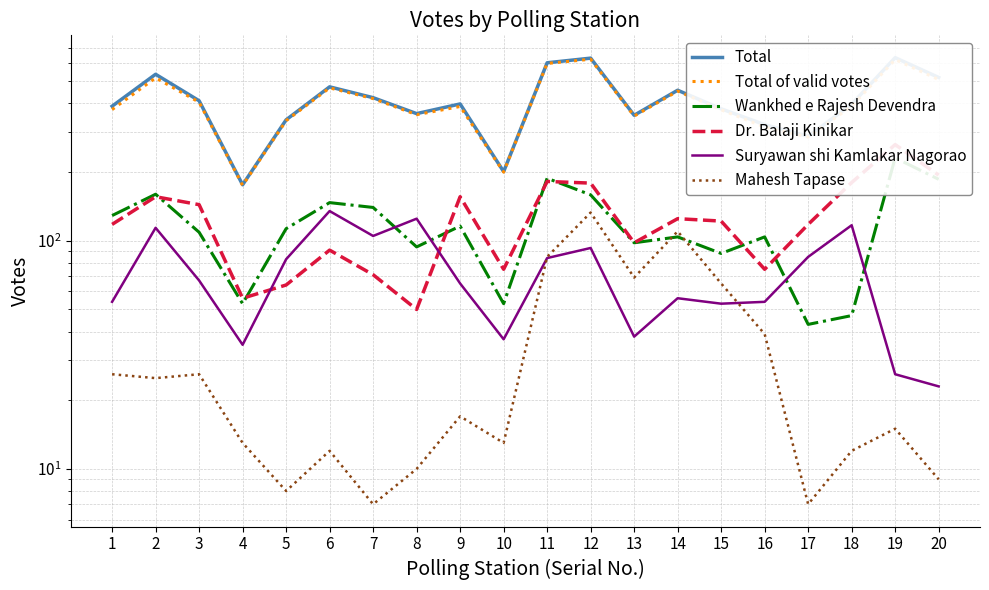

How many values in the Dr. Balaji Kinikar series are below 122?

10